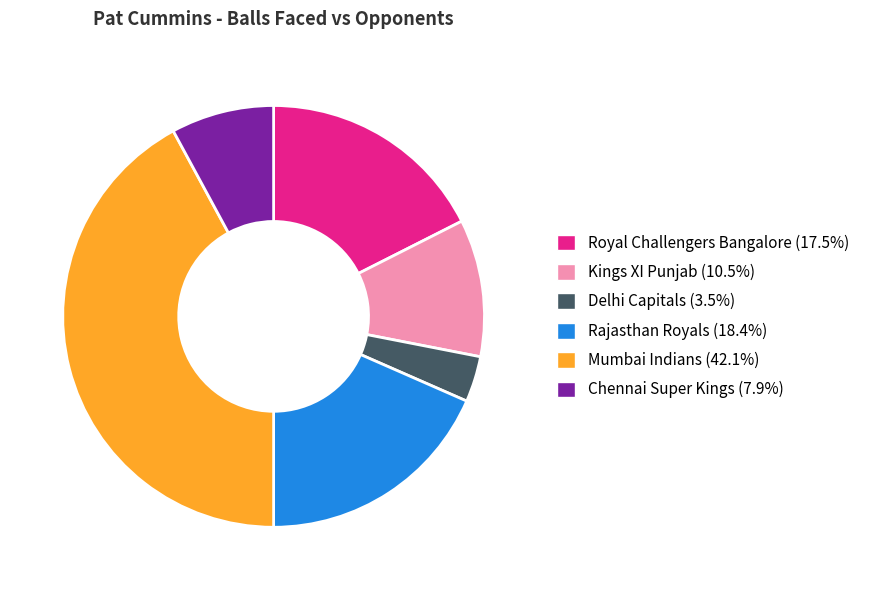

Do Mumbai Indians and Royal Challengers Bangalore together represent more than half of the pie?

Yes